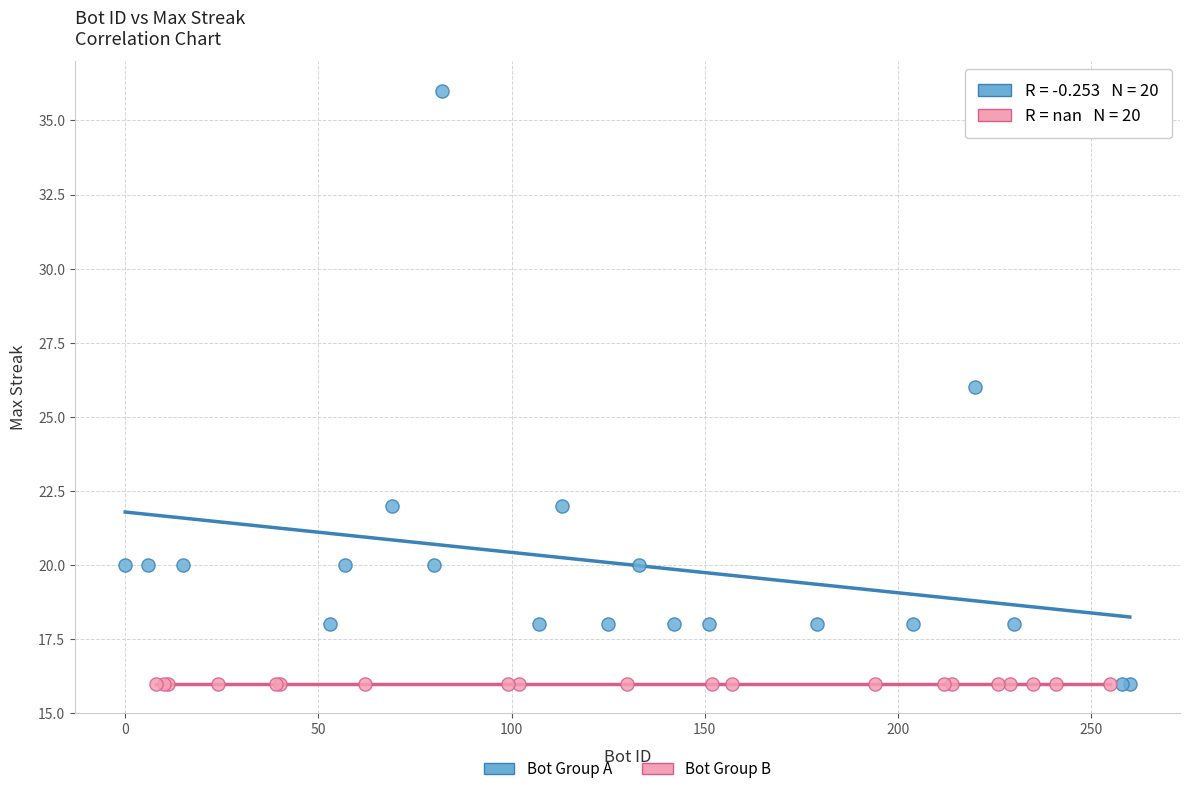

Which series reaches the maximum Y coordinate?

Bot Group A